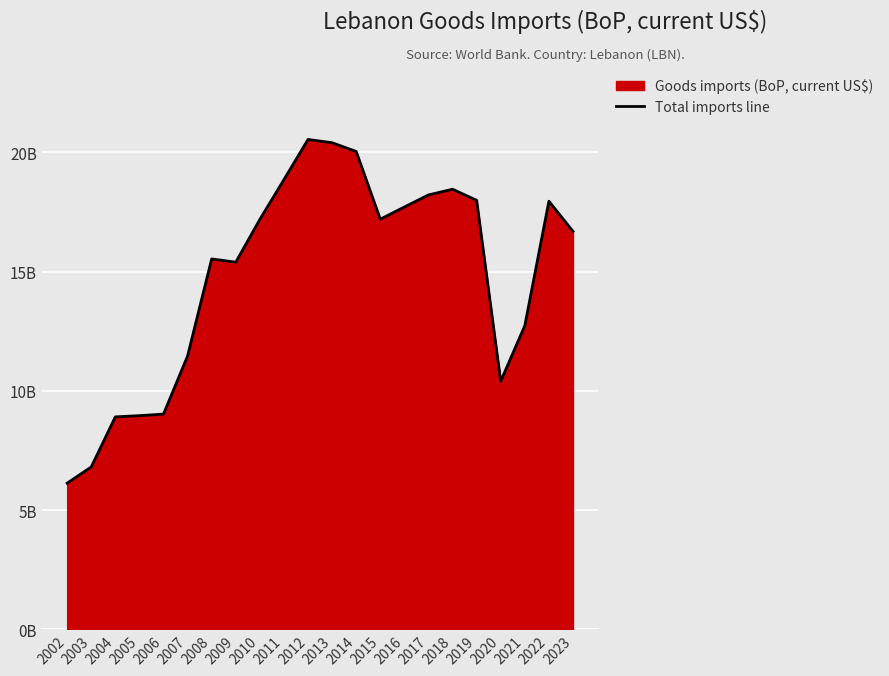

Reading left to right, extract all data points from this chart.

6127505650.9	6808309054.7	8908043656.8	8959193225.2	9025040321.5	11463080000.0	15530700000.0	15394347263.1	17187759343.2	18856749194.5	20539840756.8	20404520299.7	20036058199.6	17196968038.2	17709206185.4	18214323184.0	18453727531.2	17989505339.5	10403254183.4	12732523119.3	17951464954.6	16686886736.2